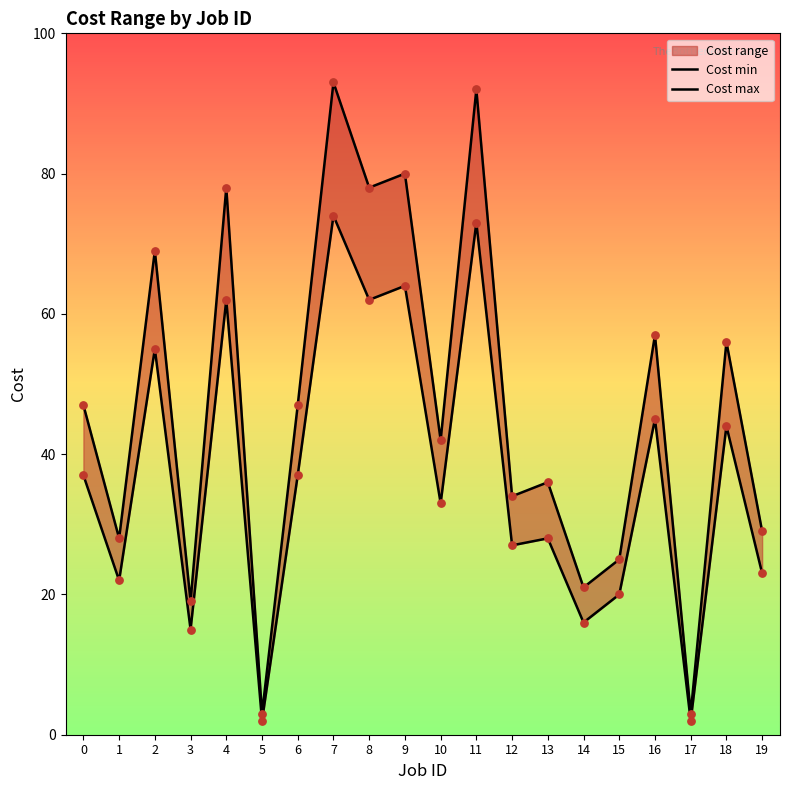

What is the total value across all series at 0?

84